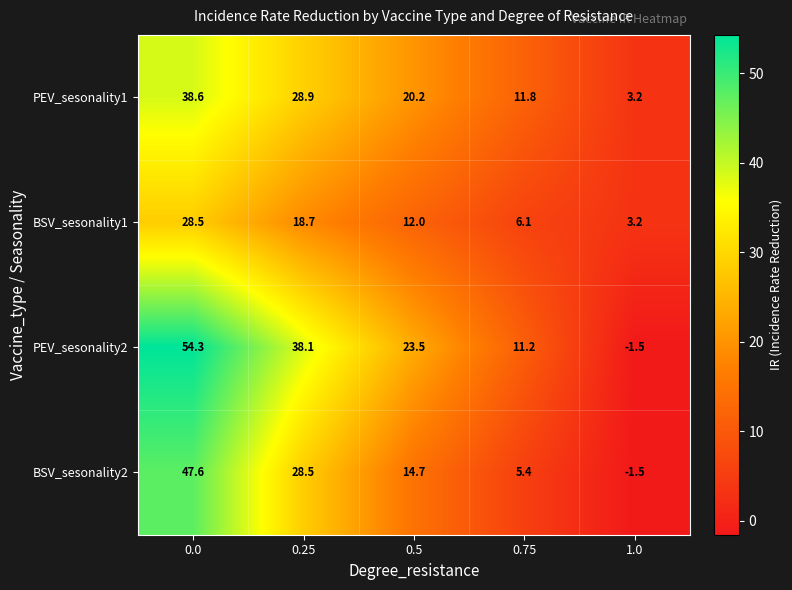

The BSV_sesonality2 series shows 23.0 at 0.5. True or false?

False